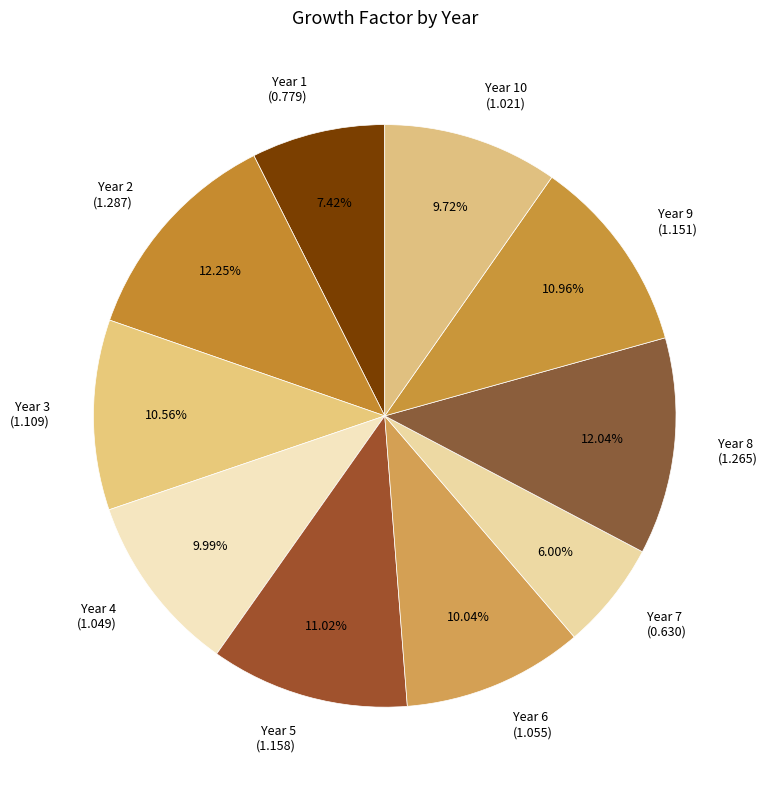

How many slices are in this pie chart?

10